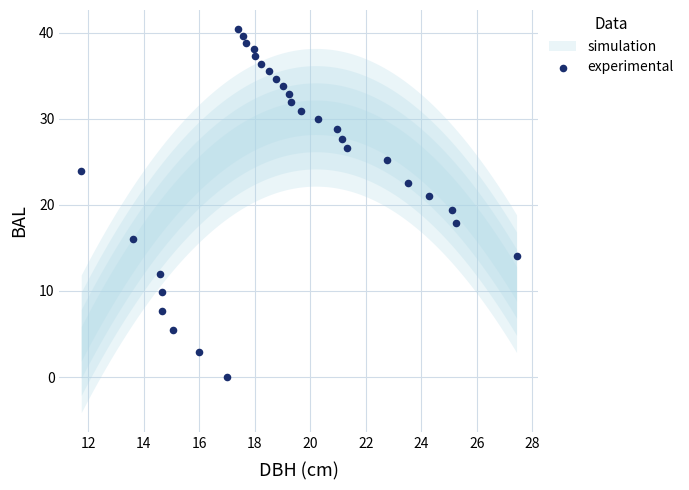

What is the range of Y values (max minus min)?

40.4